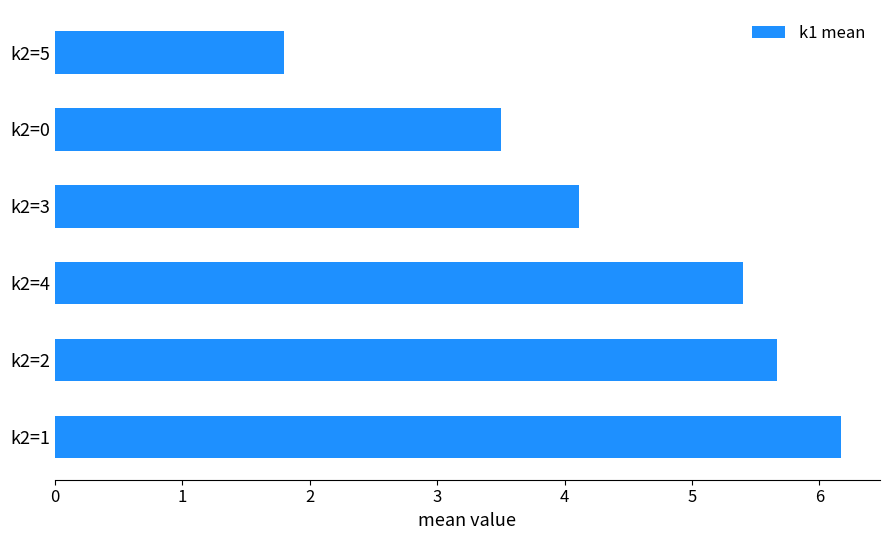

Rank the categories by value from lowest to highest.

k2=5, k2=0, k2=3, k2=4, k2=2, k2=1